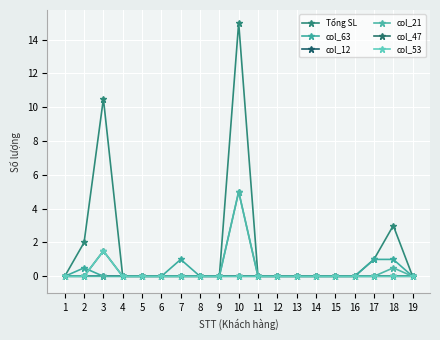

At 16, list the series in order from smallest to largest.

Tổng SL, col_63, col_12, col_21, col_47, col_53